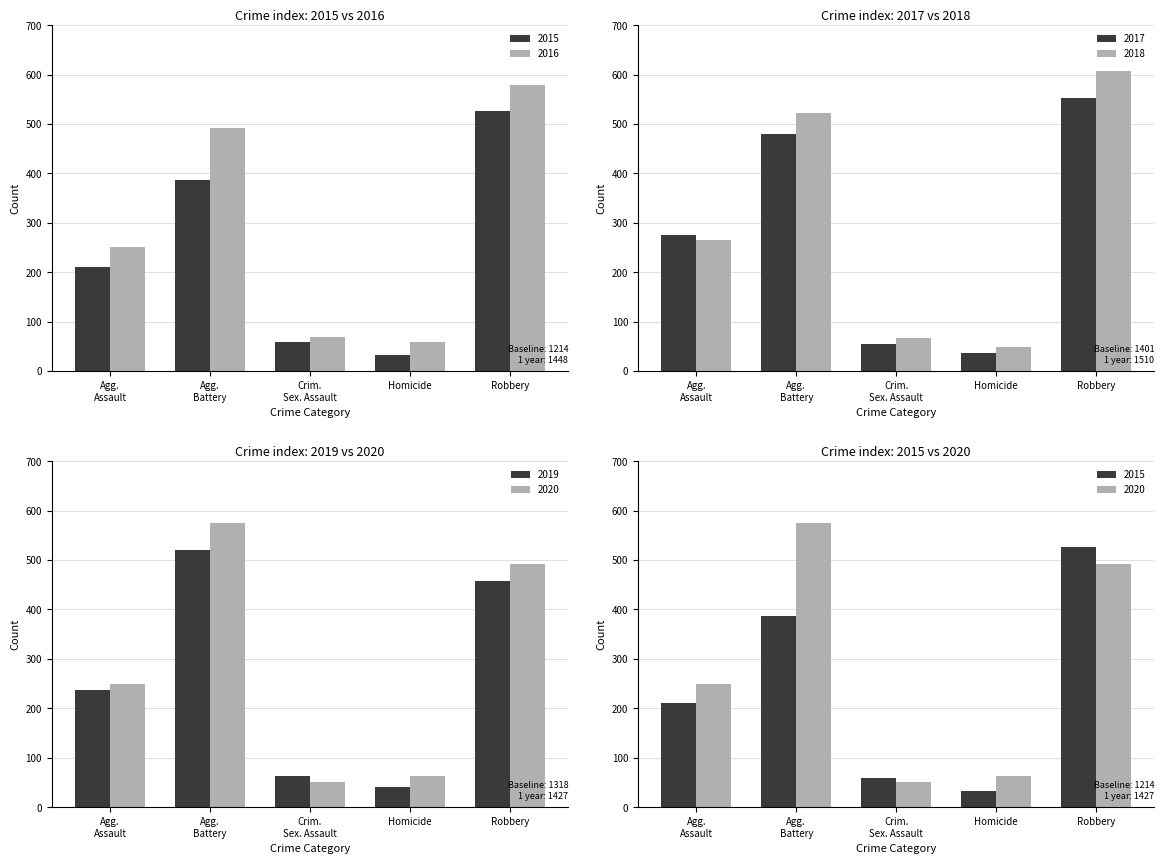

Rank the categories by 2018 value from lowest to highest.

Homicide, Crim.
Sex. Assault, Agg.
Assault, Agg.
Battery, Robbery